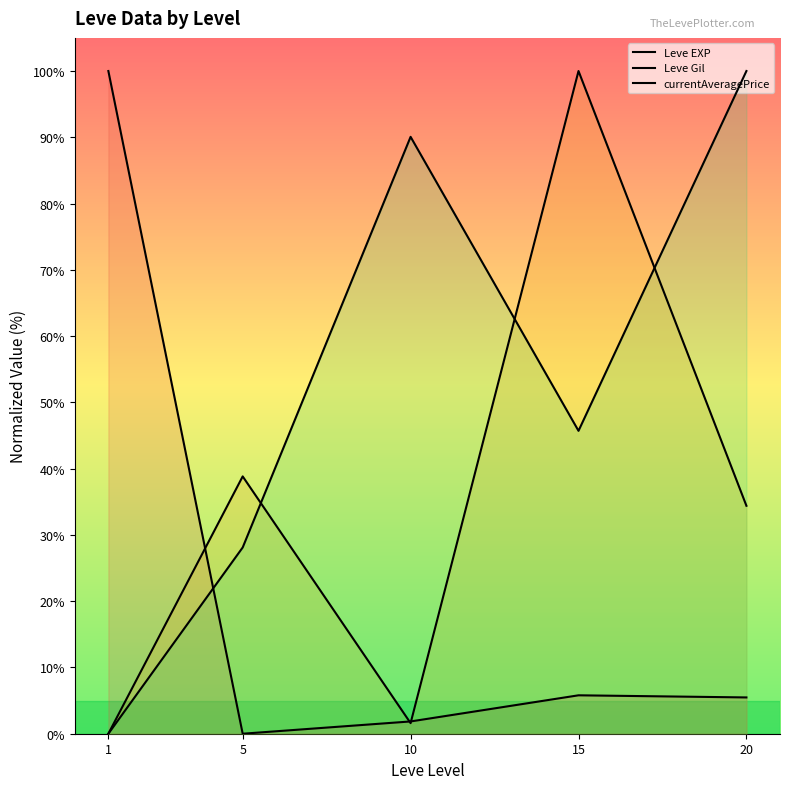

Does the chart display data point markers on the line(s)?

No